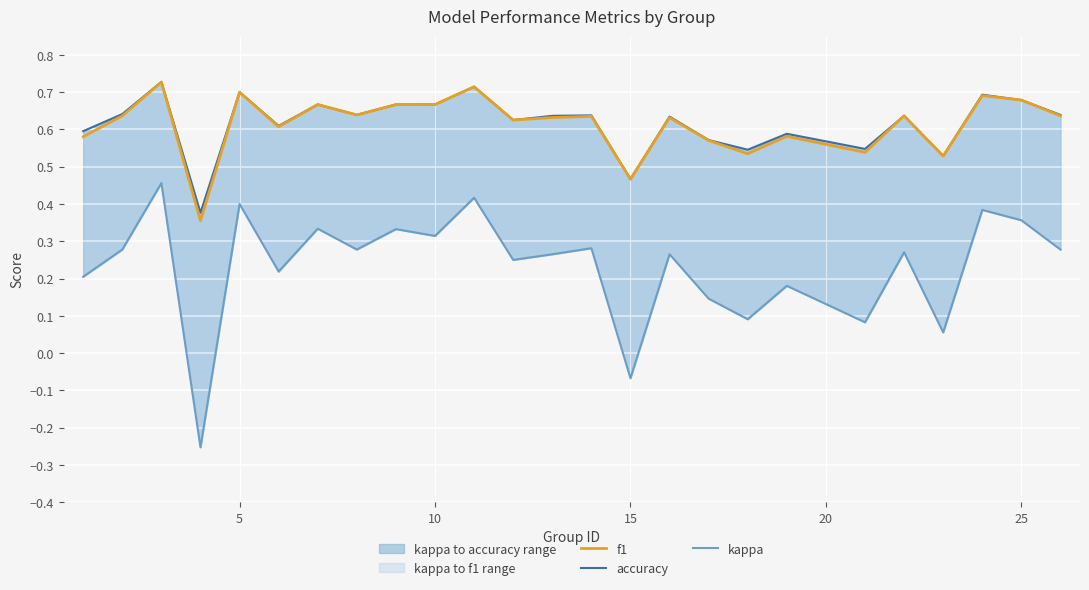

In accuracy, how many points are higher than both neighbors (excluding endpoints)?

9